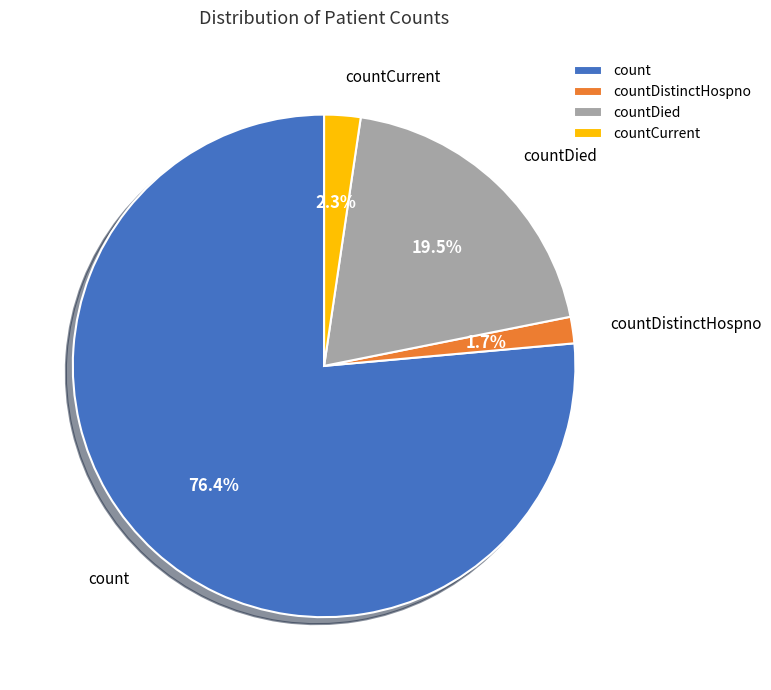

How many slices are in this pie chart?

4